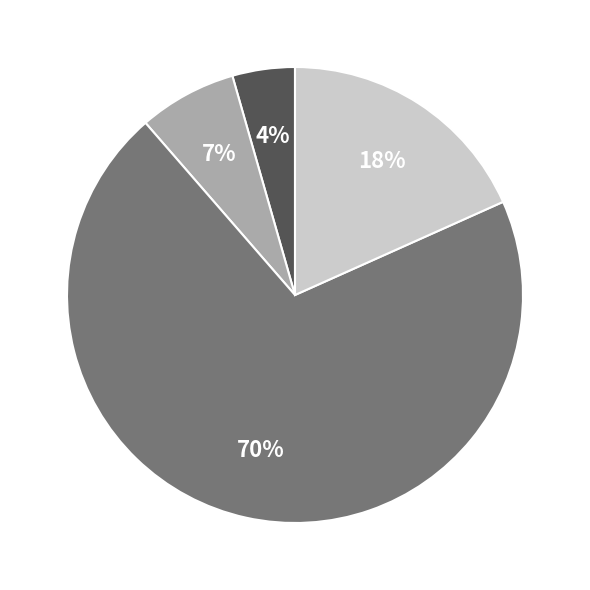

How many segments does this pie chart have?

4